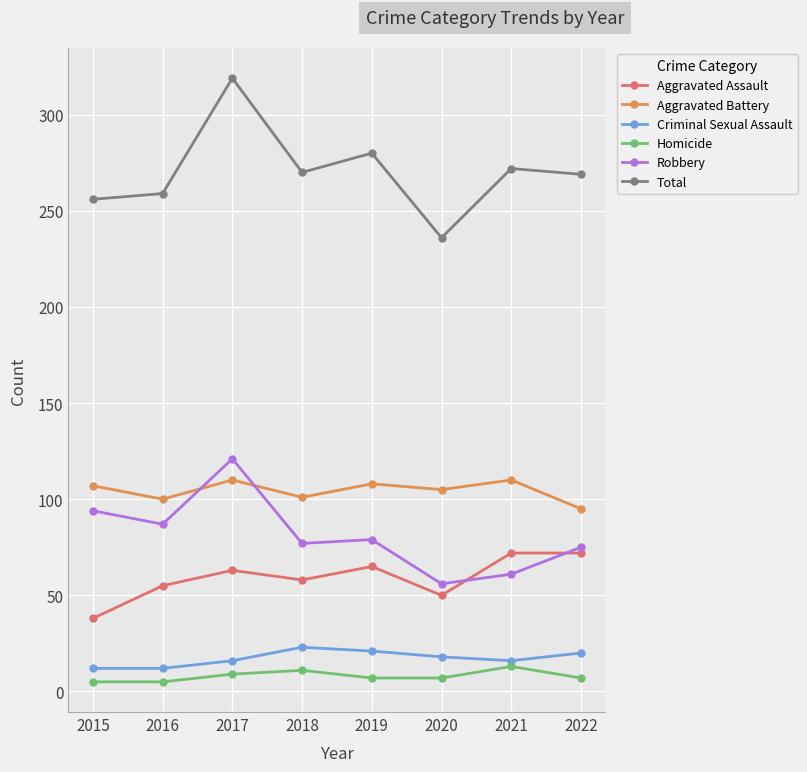

The Aggravated Battery series shows 51 at 2019. True or false?

False